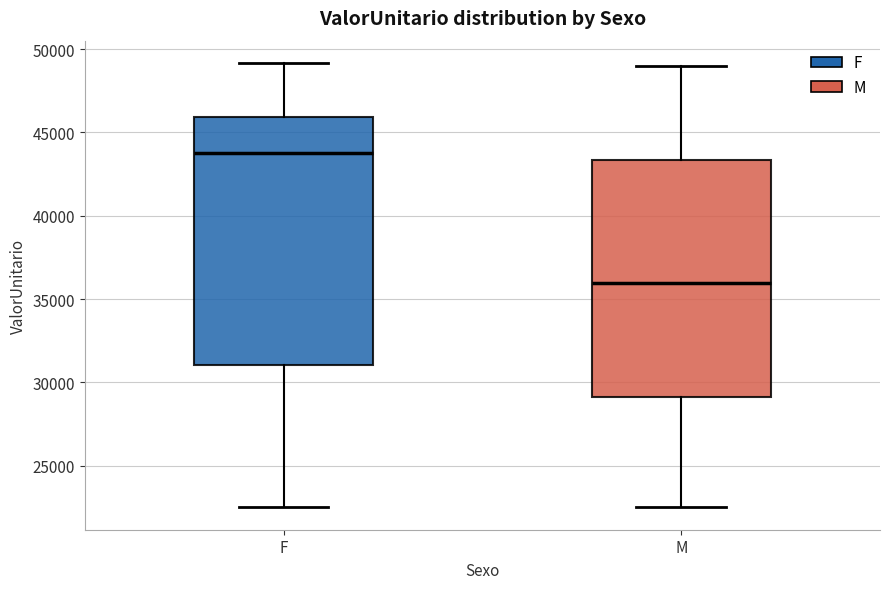

Comparing the boxes themselves (not the whiskers), which one is the tallest?

F